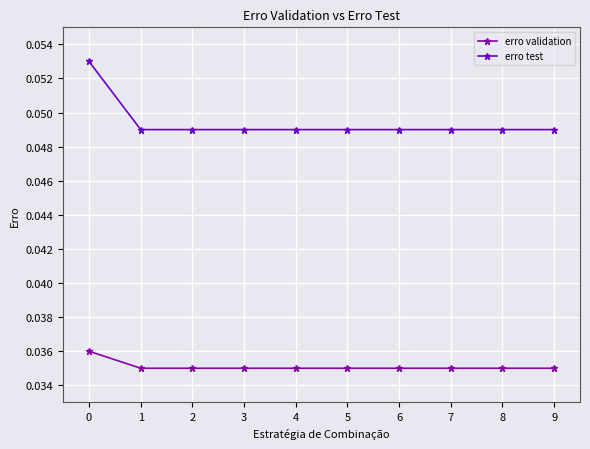

Count the erro test values in the range 0 to 1.

10